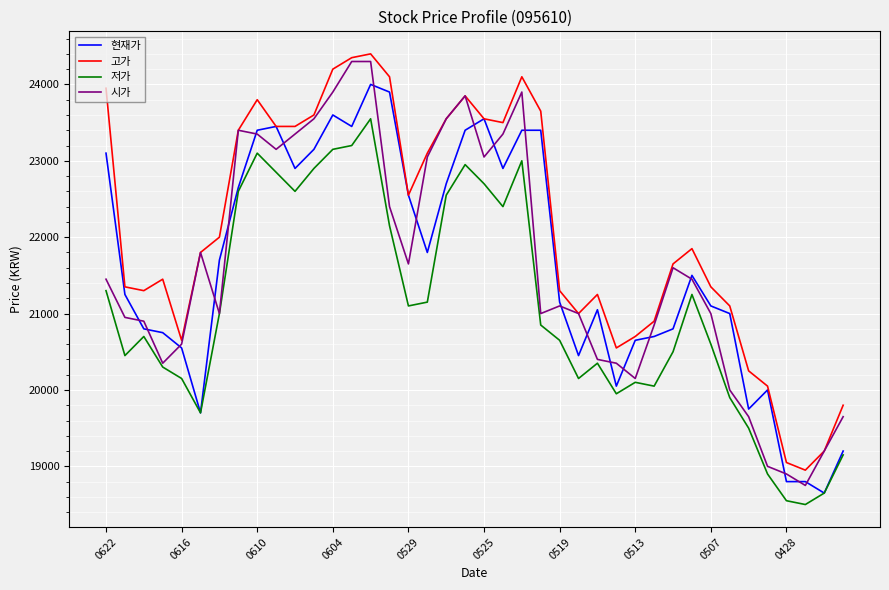

Which series has the largest total across all categories?

고가